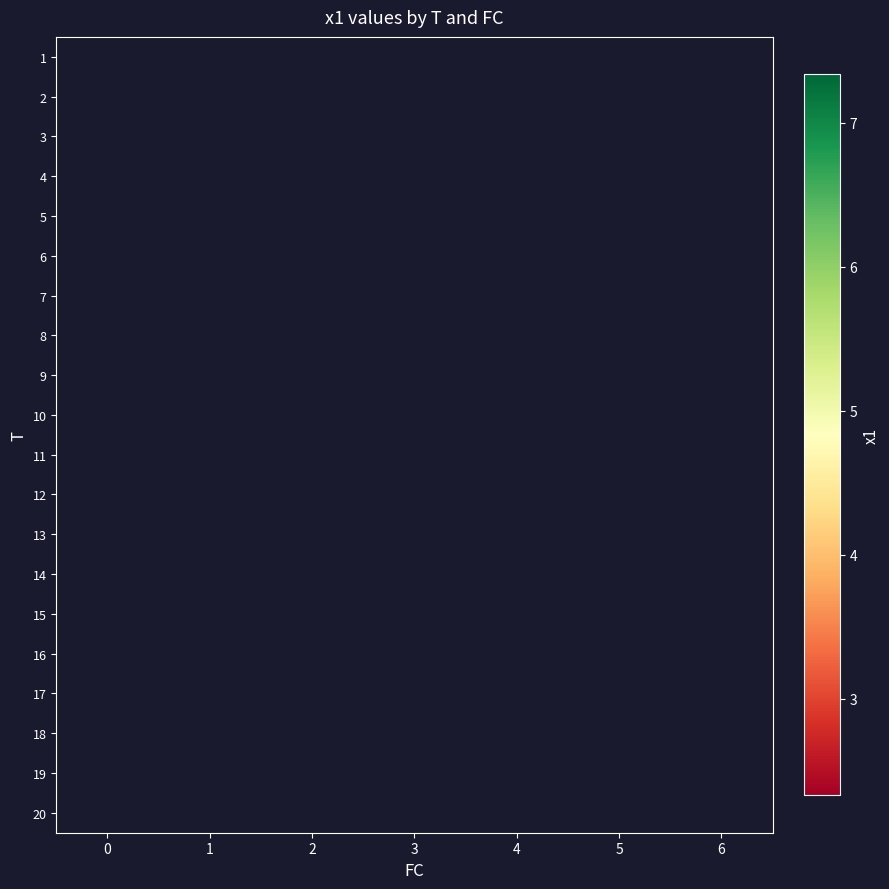

How many distinct data groups are displayed?

20